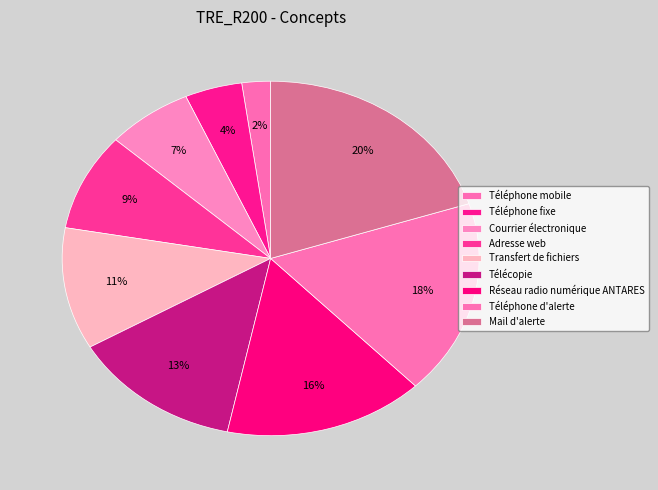

Does Téléphone d'alerte account for over 50% of the chart?

No